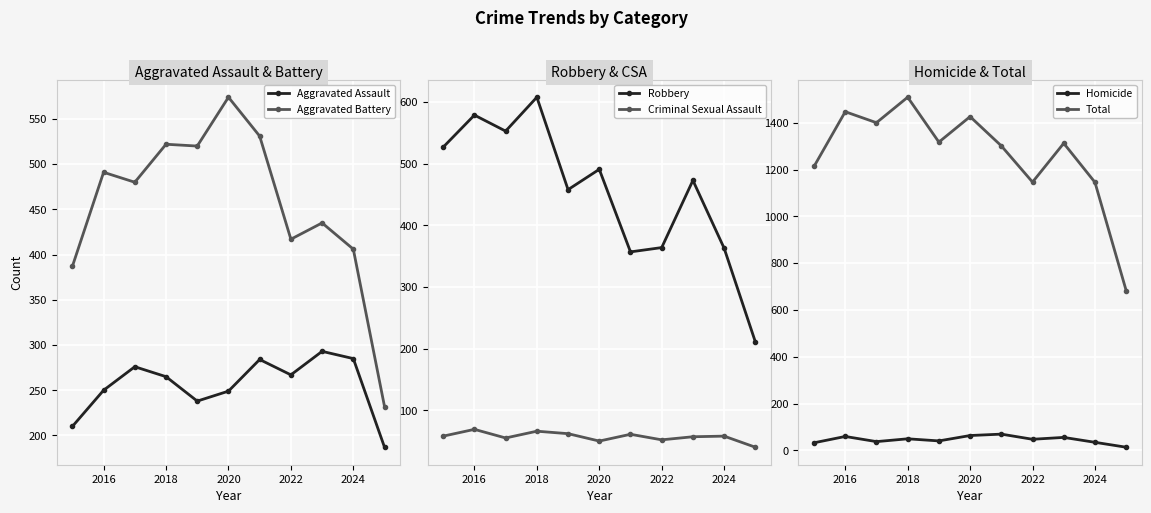

What is the difference between the maximum and minimum values in the Aggravated Battery series?

342